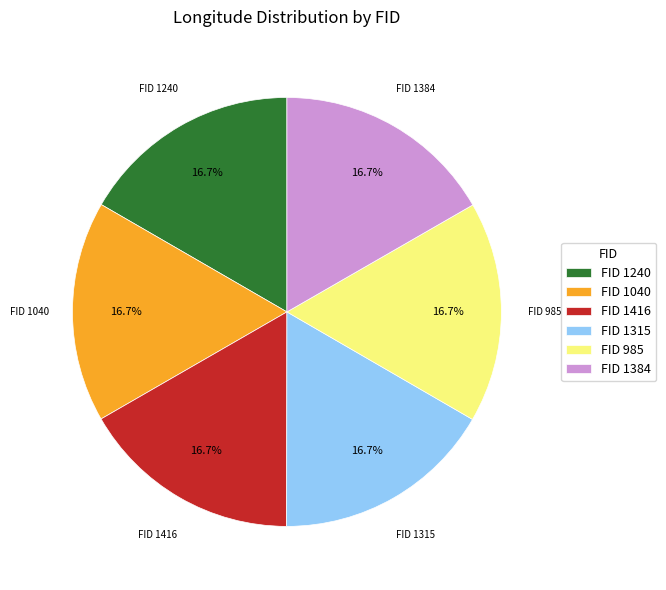

What is the ratio of the value at FID 1384 to the value at FID 1240?

1.0